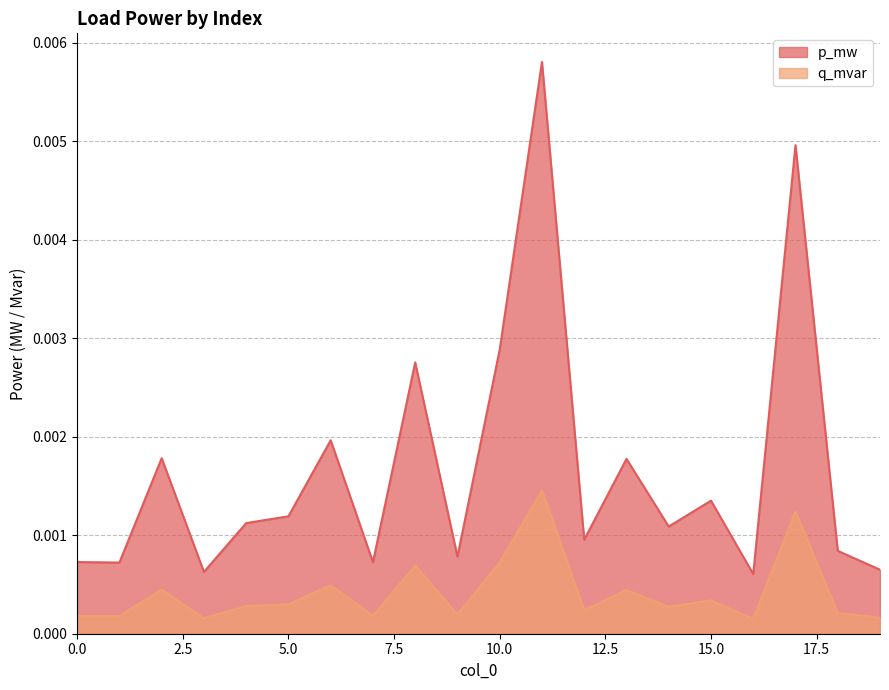

True or false: q_mvar has more than 0 interior local peaks.

True